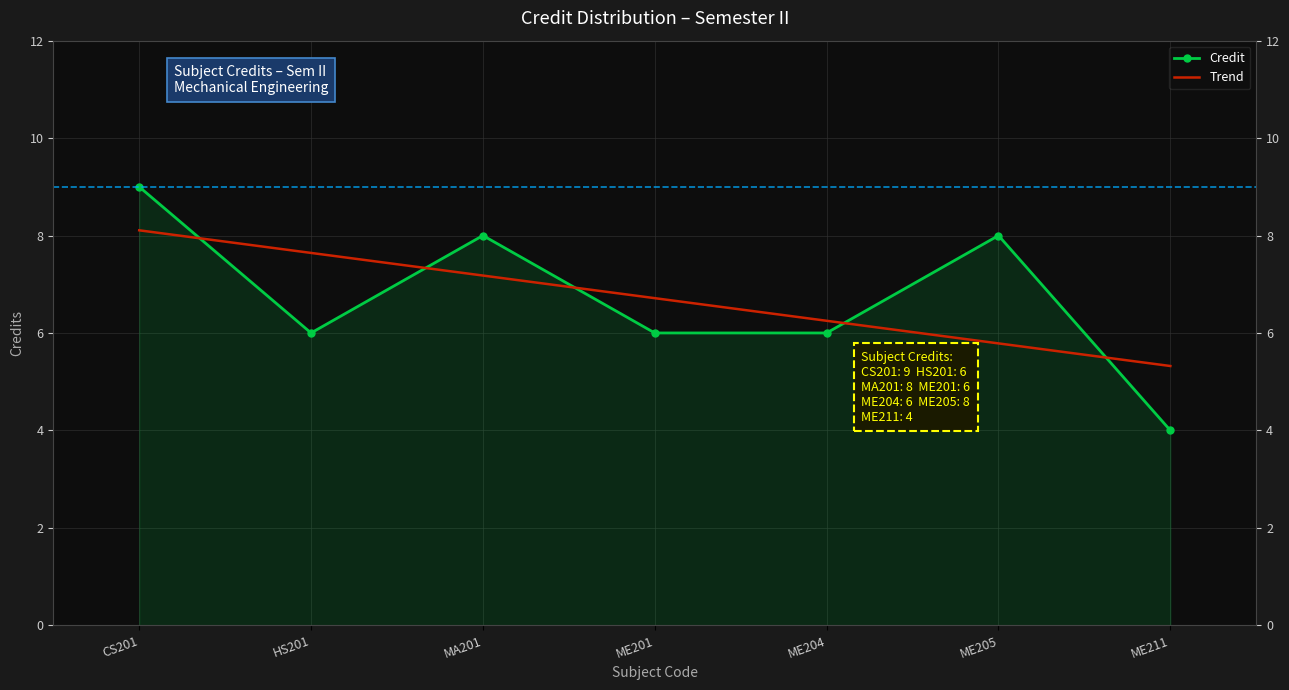

Reading left to right, extract all data points from this chart.

9	6	8	6	6	8	4